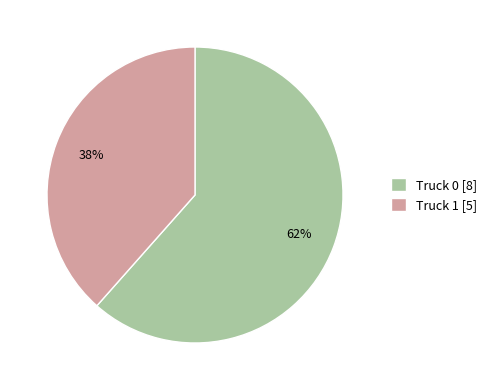

Is it true that Truck 0 is 62% of the pie?

True